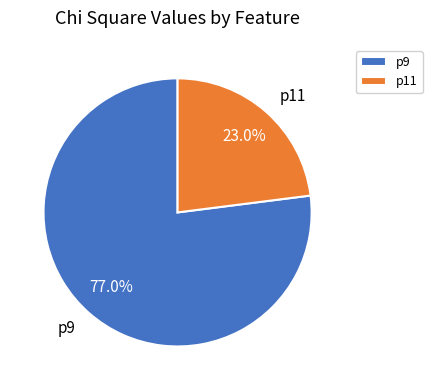

To the nearest percent, what is the difference between the largest and smallest slice percentages?

54%